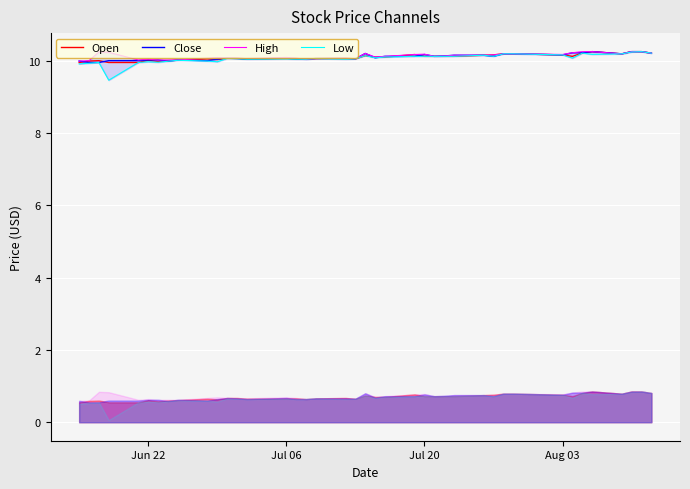

Which series has the largest range (max minus min)?

Low